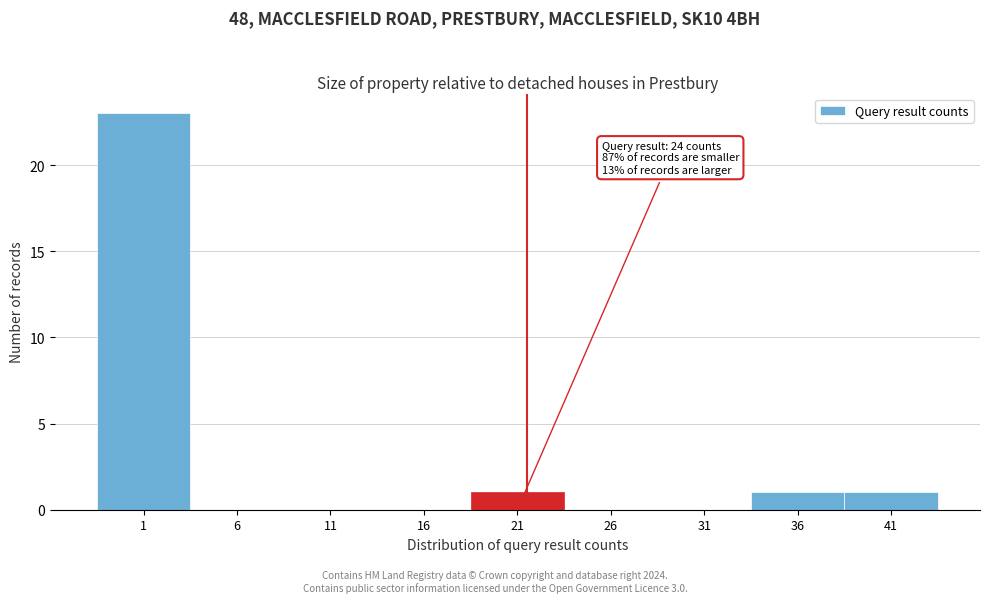

Reading left to right, what are all the values shown in this chart?

1=23	6=0	11=0	16=0	21=1	26=0	31=0	36=1	41=1